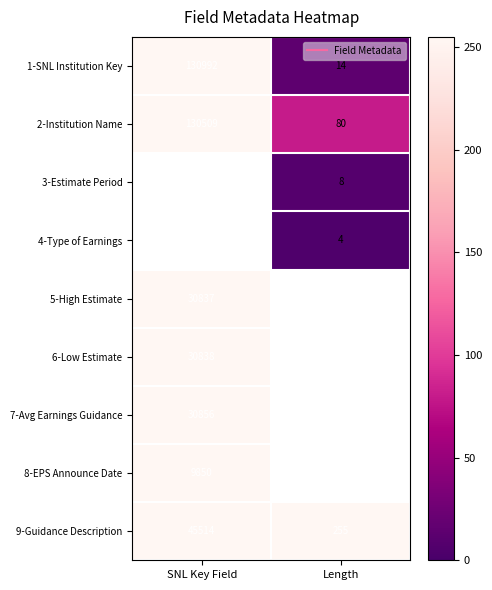

What is the sum of all 1-SNL Institution Key values?

131006.0